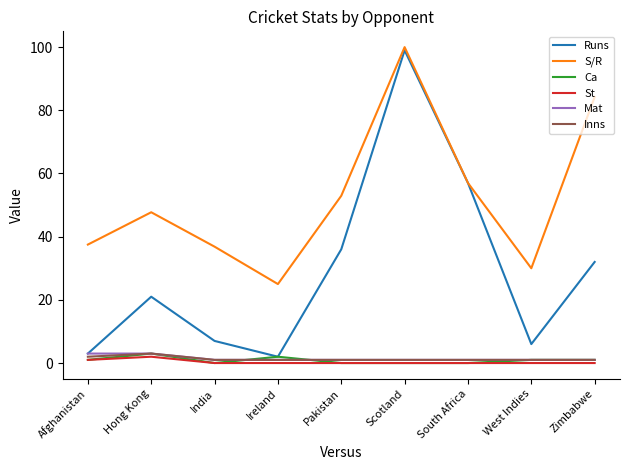

Is it true that St equals 1.0 at Afghanistan?

True